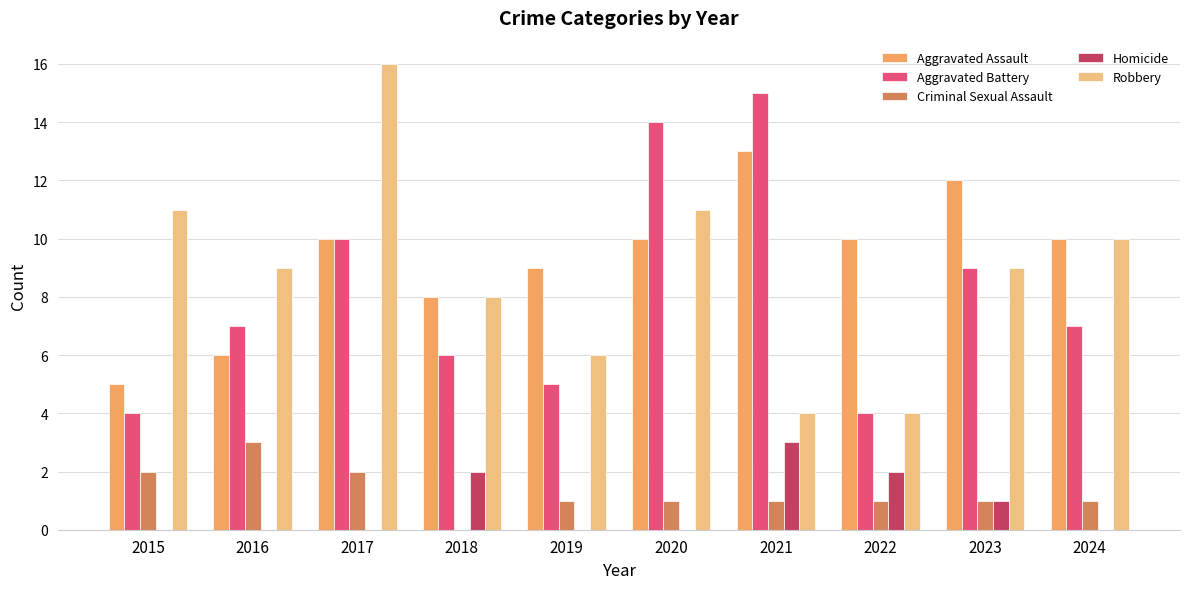

How many categories are shown in the chart?

10